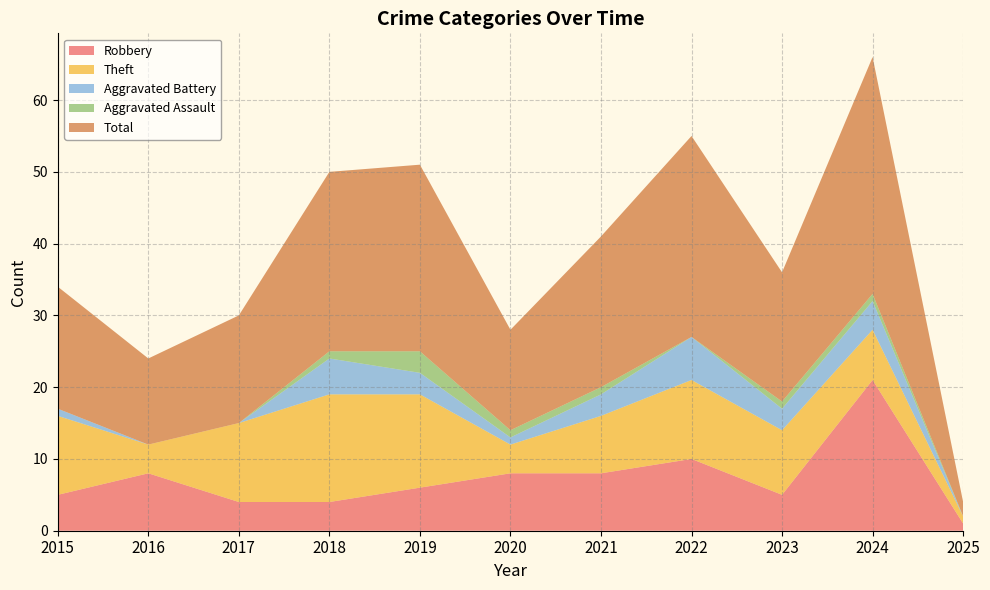

Reading left to right, what are all the values shown in this chart?

Robbery: 2015=5	2016=8	2017=4	2018=4	2019=6	2020=8	2021=8	2022=10	2023=5	2024=21	2025=1
Theft: 2015=11	2016=4	2017=11	2018=15	2019=13	2020=4	2021=8	2022=11	2023=9	2024=7	2025=1
Aggravated Battery: 2015=1	2016=0	2017=0	2018=5	2019=3	2020=1	2021=3	2022=6	2023=3	2024=4	2025=0
Aggravated Assault: 2015=0	2016=0	2017=0	2018=1	2019=3	2020=1	2021=1	2022=0	2023=1	2024=1	2025=0
Total: 2015=17	2016=12	2017=15	2018=25	2019=26	2020=14	2021=21	2022=28	2023=18	2024=33	2025=2